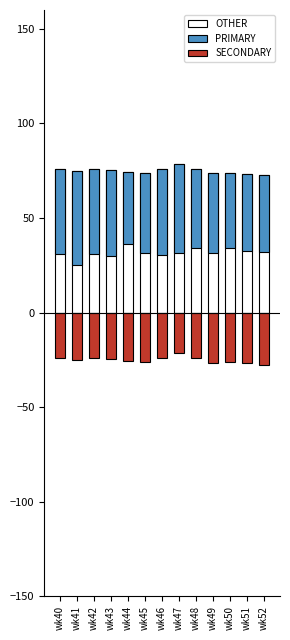

Rank the categories by PRIMARY value from lowest to highest.

wk44, wk50, wk52, wk51, wk48, wk49, wk45, wk40, wk42, wk46, wk43, wk47, wk41